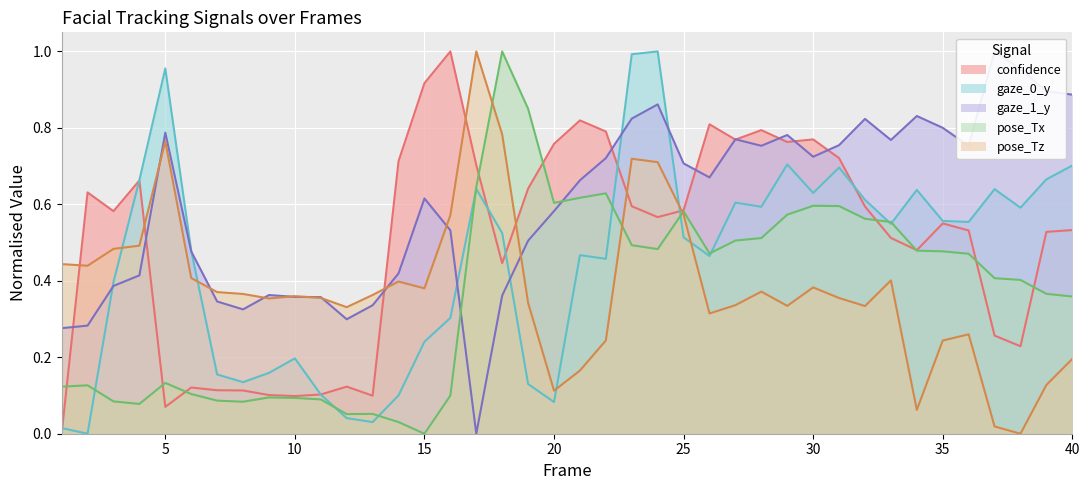

List the series in order of their peak value, lowest first.

confidence, gaze_0_y, gaze_1_y, pose_Tx, pose_Tz